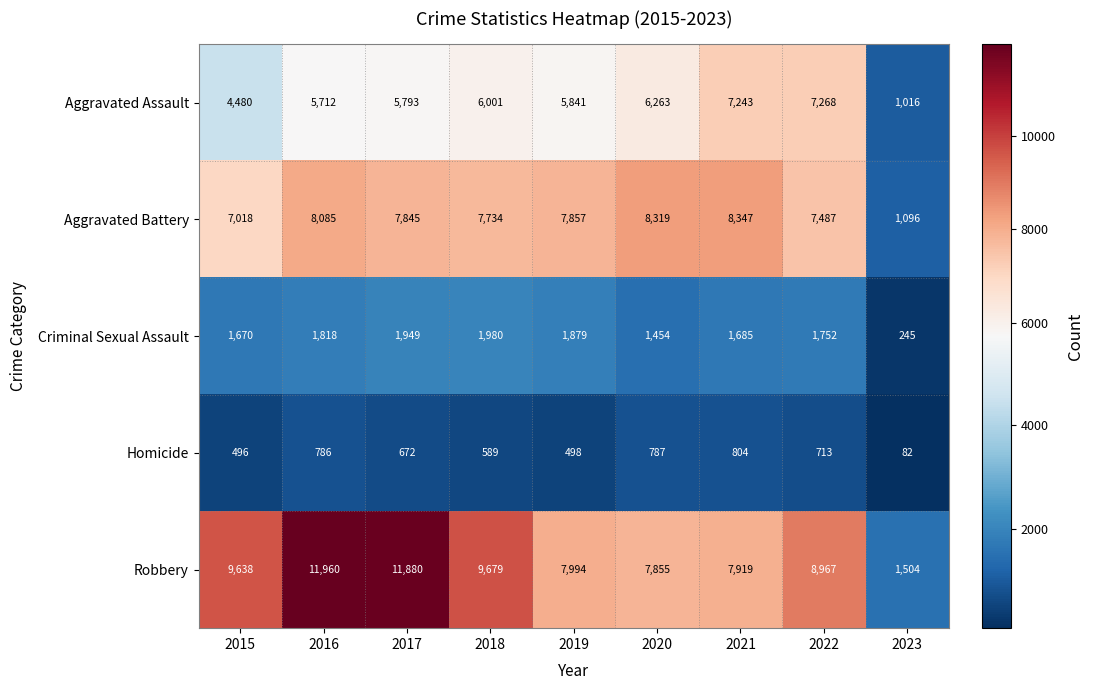

Where does the Aggravated Assault series first go above 5841?

2018